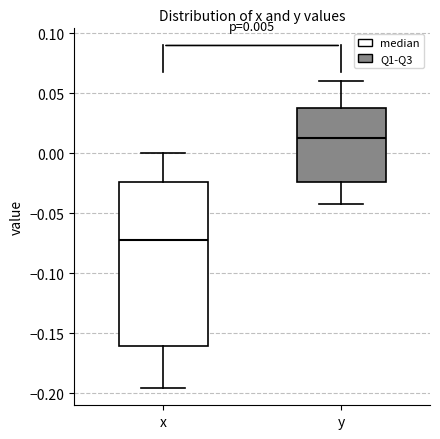

Which box is the tallest, from its lower edge to its upper edge?

x